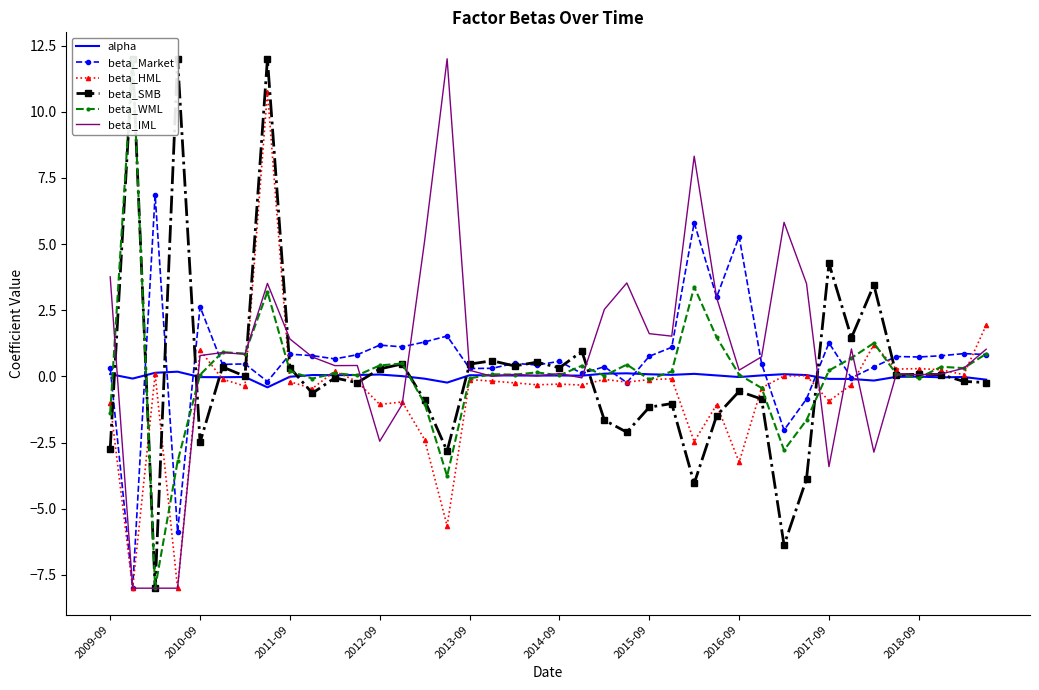

True or false: beta_SMB has a value of -1.2 at 31.

False